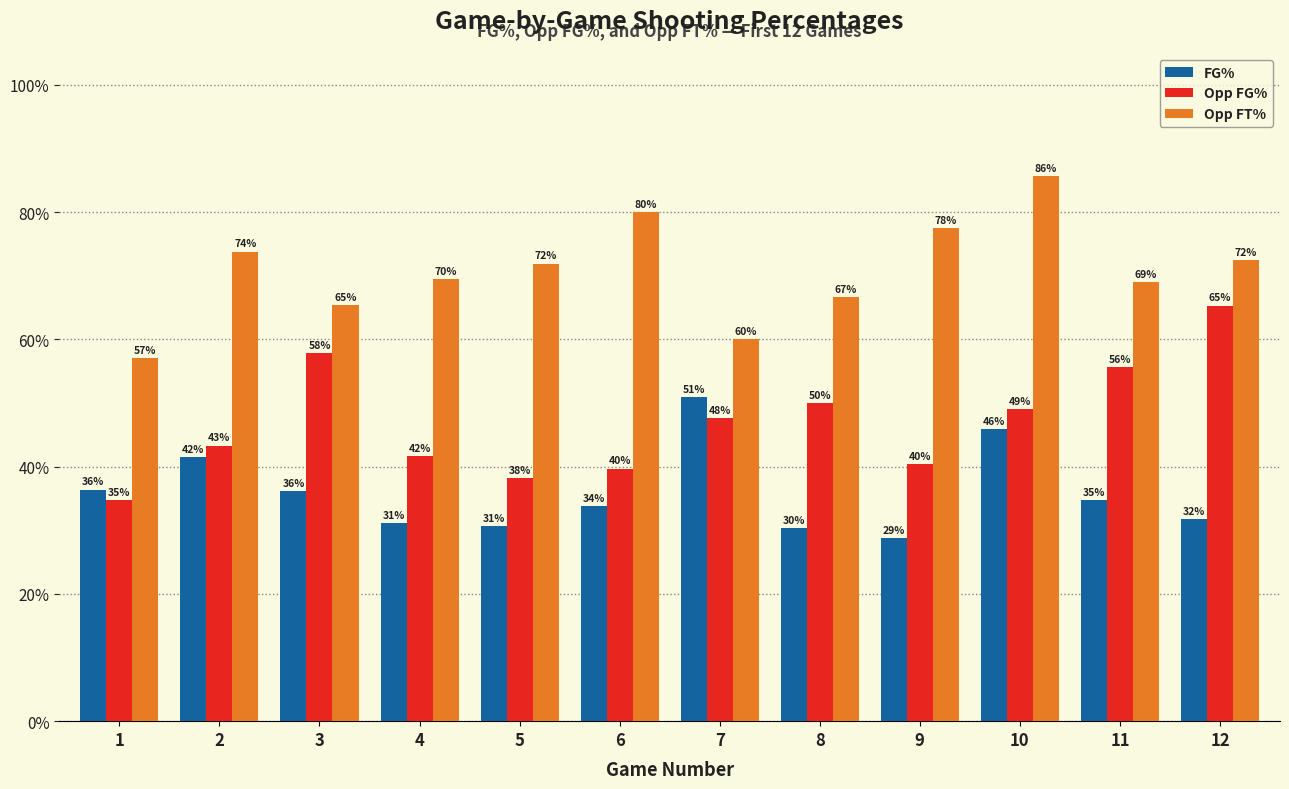

What are all the series names shown in the legend?

FG%, Opp FG%, Opp FT%